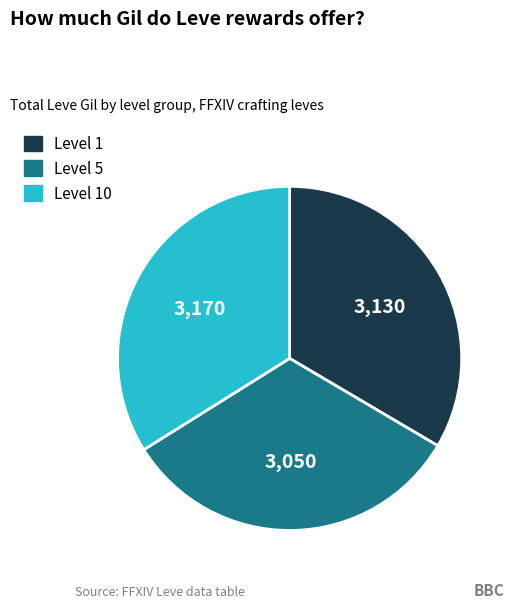

Is there any slice that represents more than half of the pie?

No